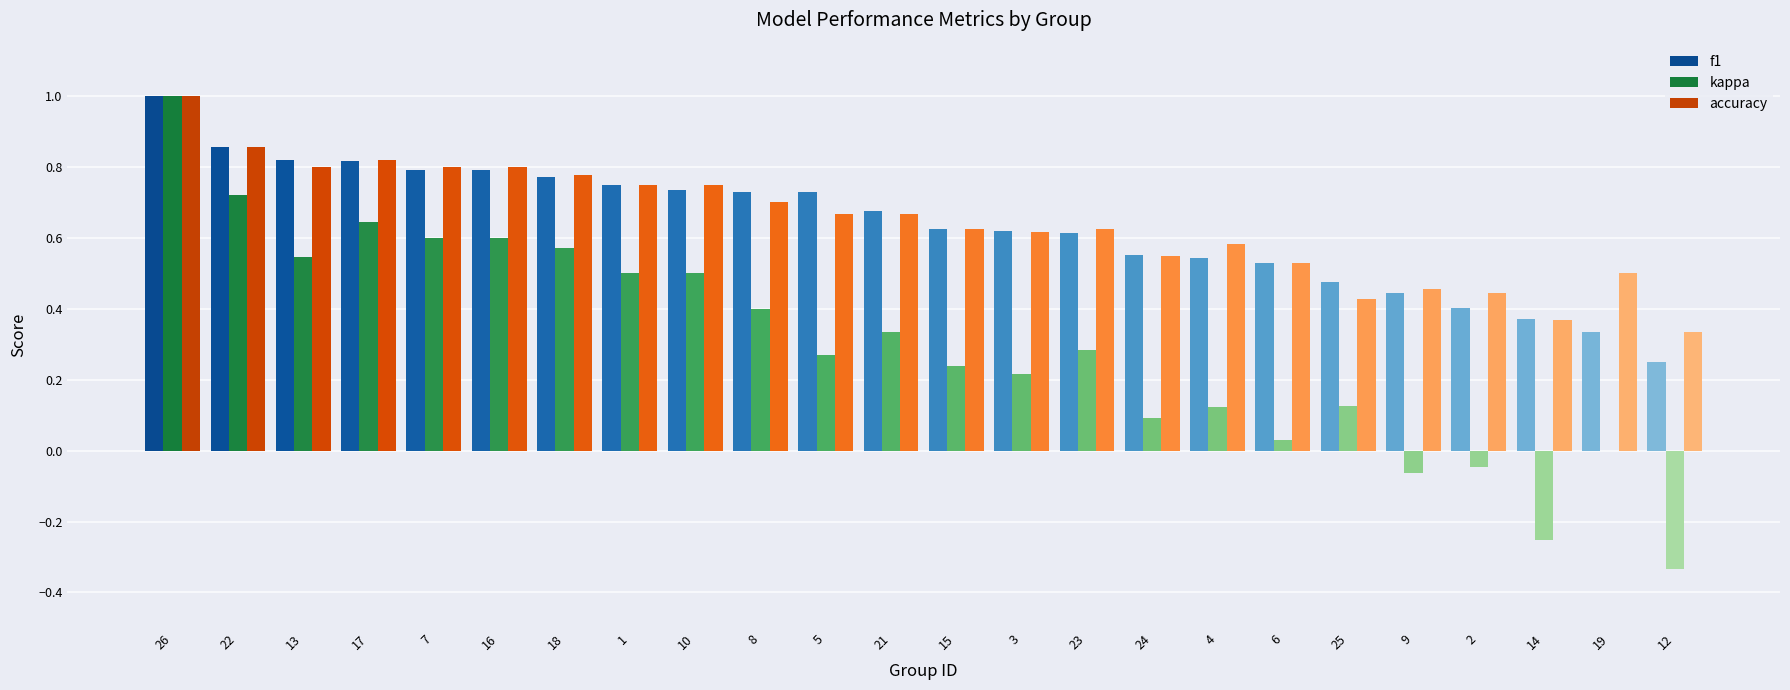

The accuracy series shows 1.0 at 26. True or false?

True